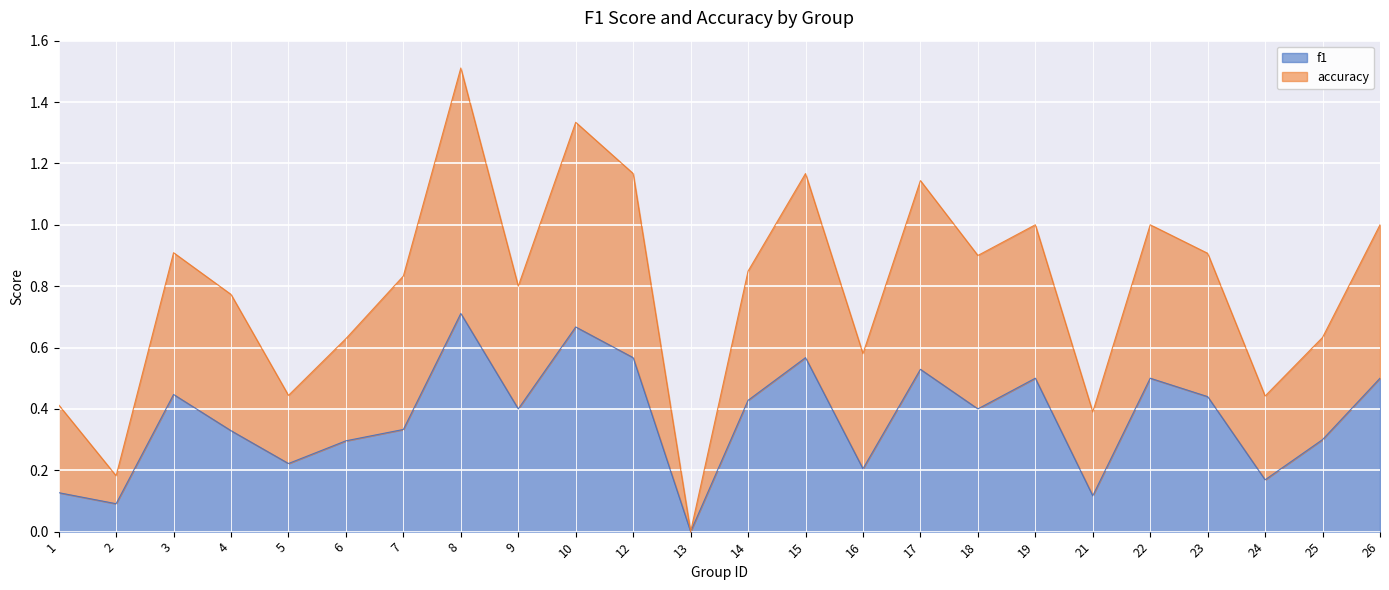

What is the value of the accuracy point at the 24th from the left?

1.0